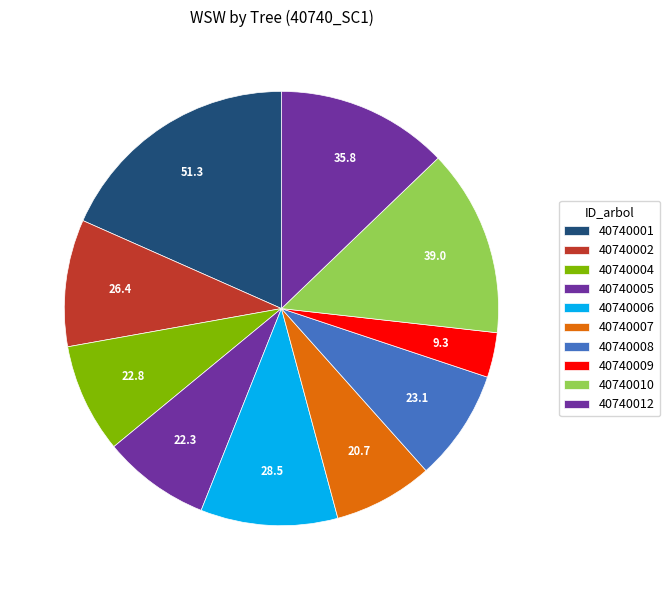

Between 40740001 and 40740009, which is larger?

40740001